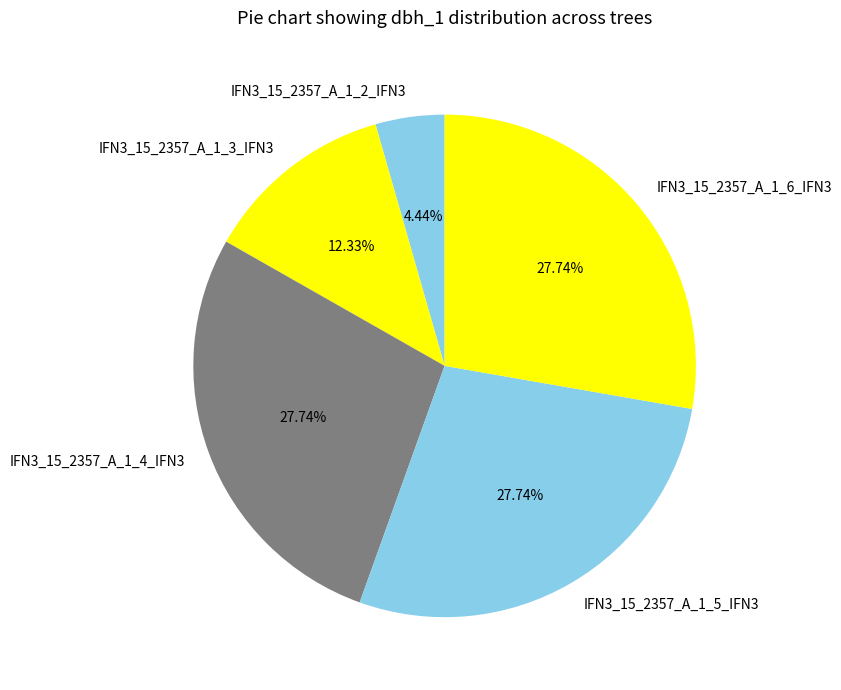

Which has a higher value, IFN3_15_2357_A_1_3_IFN3 or IFN3_15_2357_A_1_4_IFN3?

IFN3_15_2357_A_1_4_IFN3